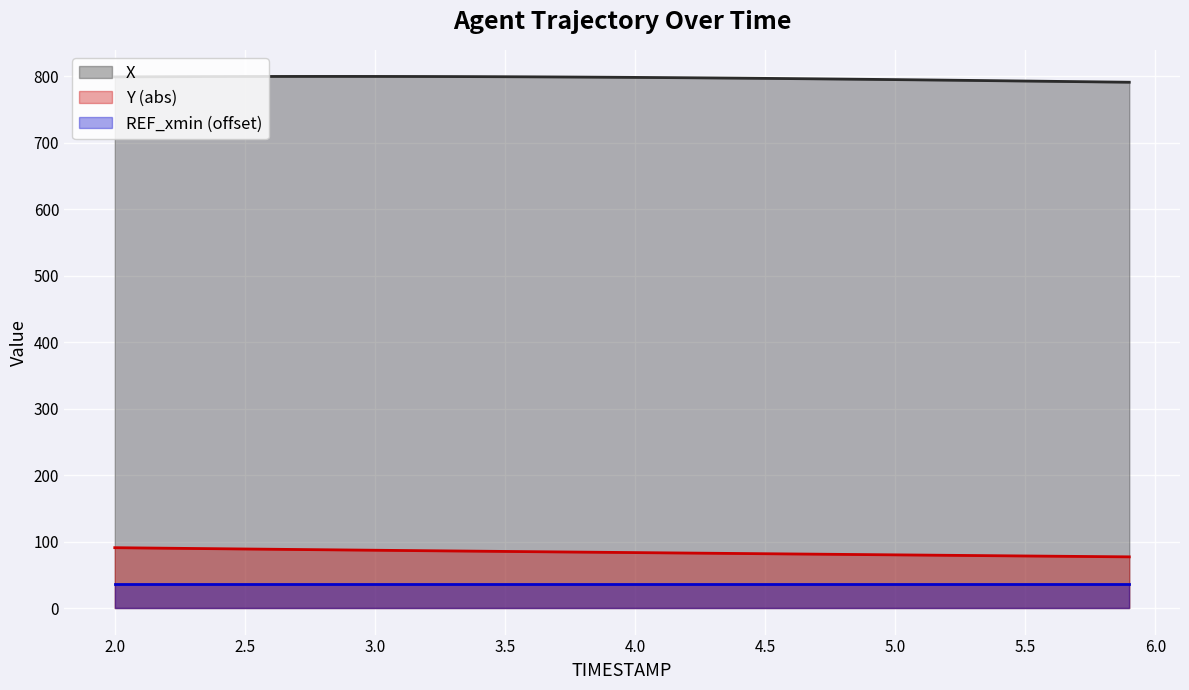

What is the minimum value for REF_xmin (offset)?

36.6